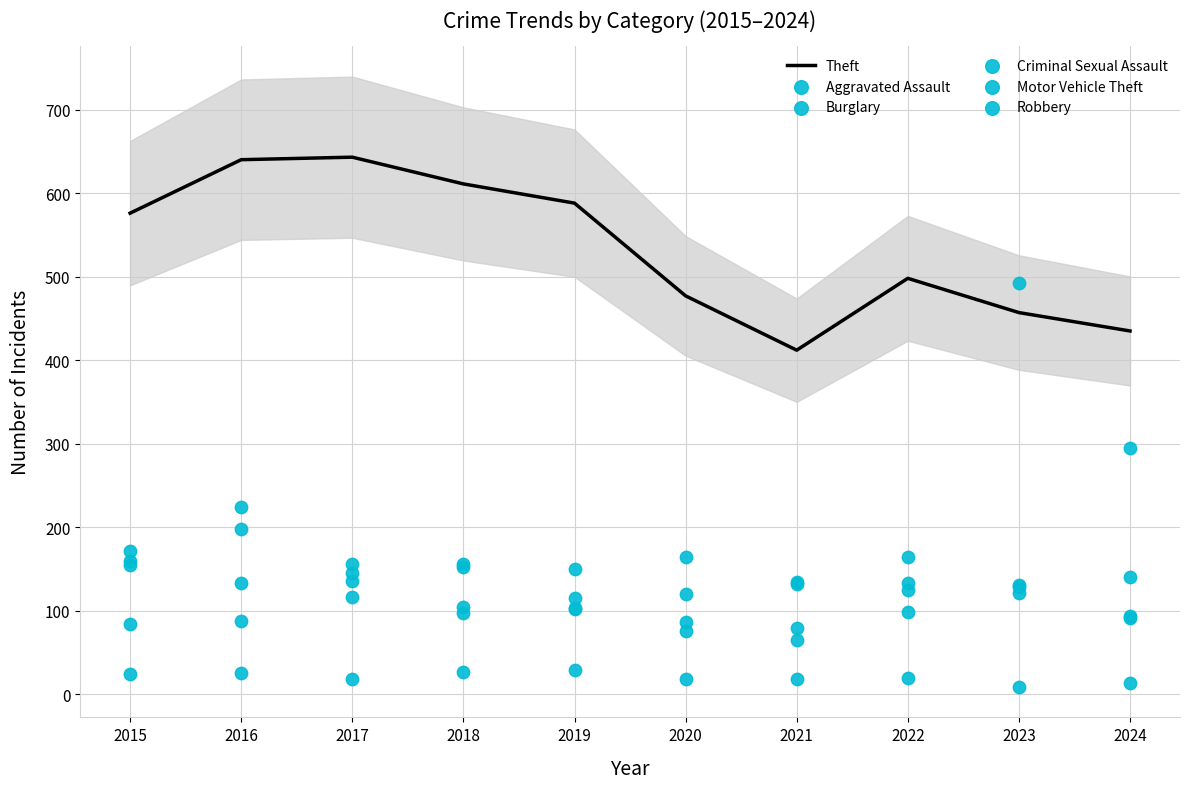

Which series has the widest spread of Y values?

Motor Vehicle Theft